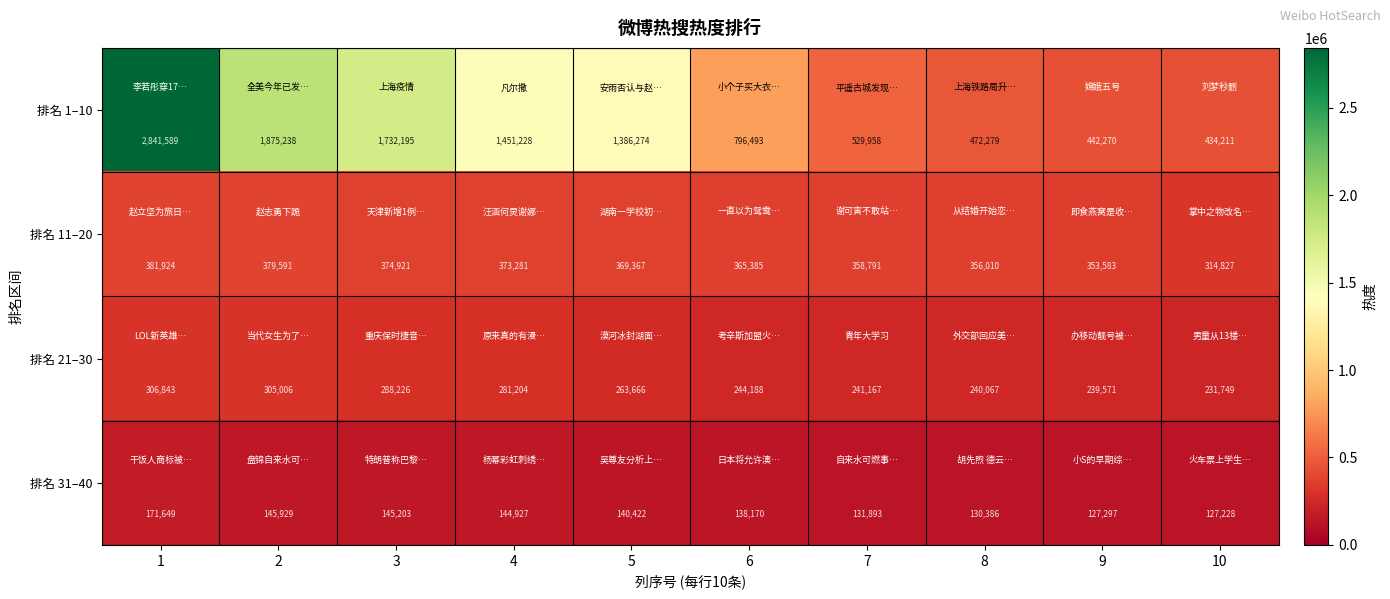

What is the sum of the 排名 21–30 values at 2 and 6?

549194